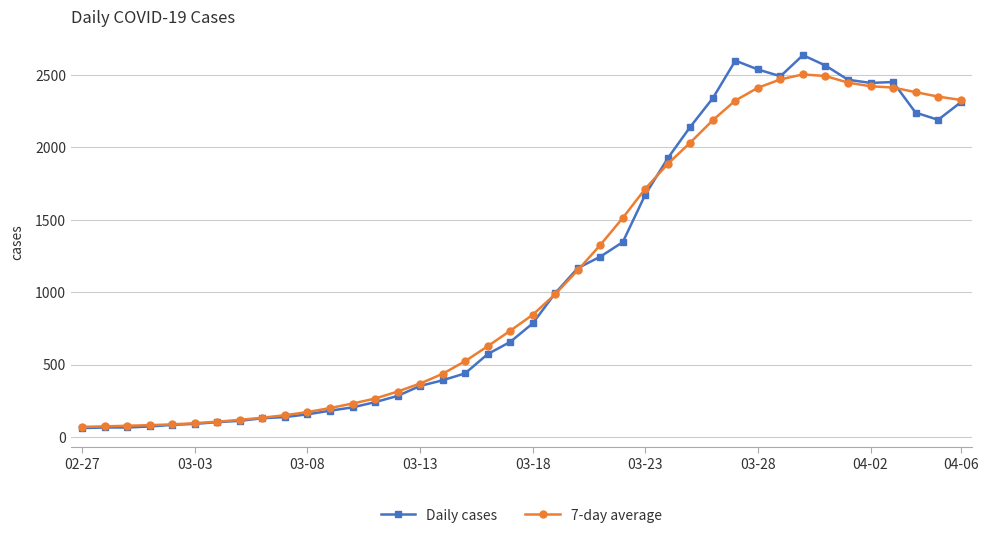

What is the greatest value displayed?

2638.0